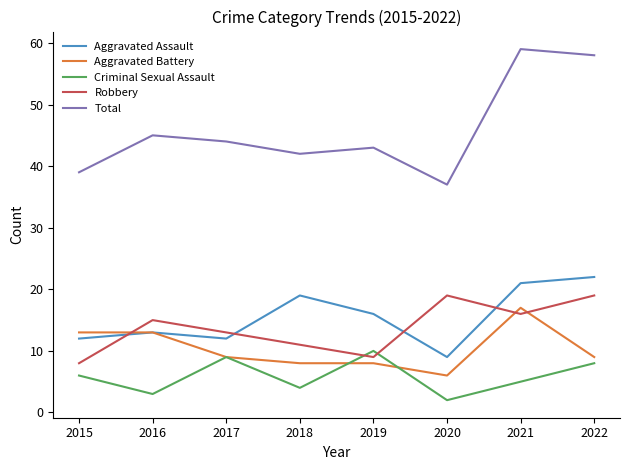

Is this an area chart (filled region under the line)?

No